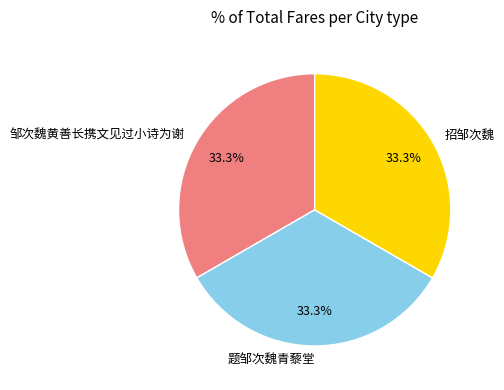

To the nearest percent, what is the average slice percentage?

33%